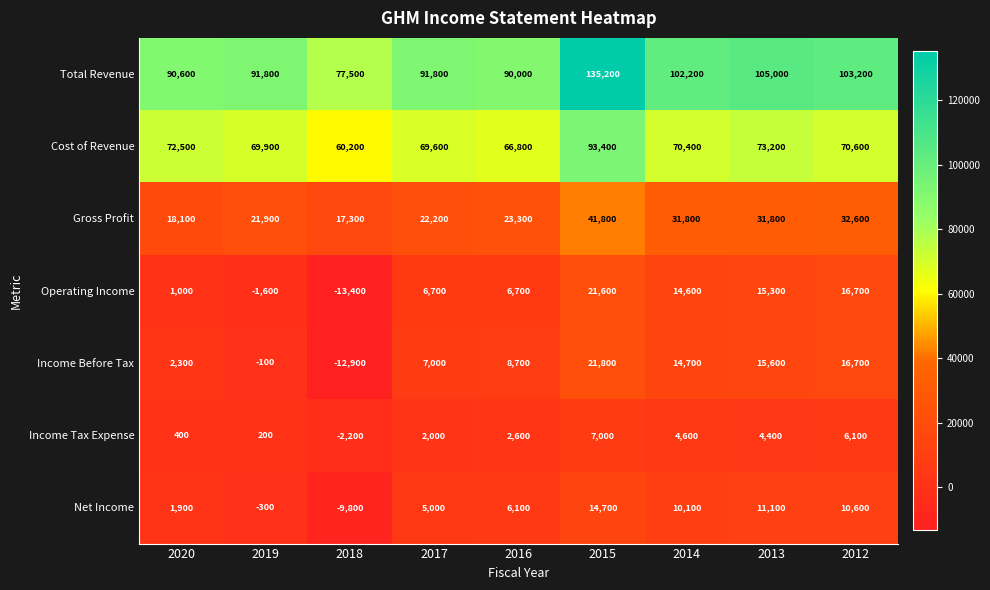

What is the average value of the Operating Income series?

7511